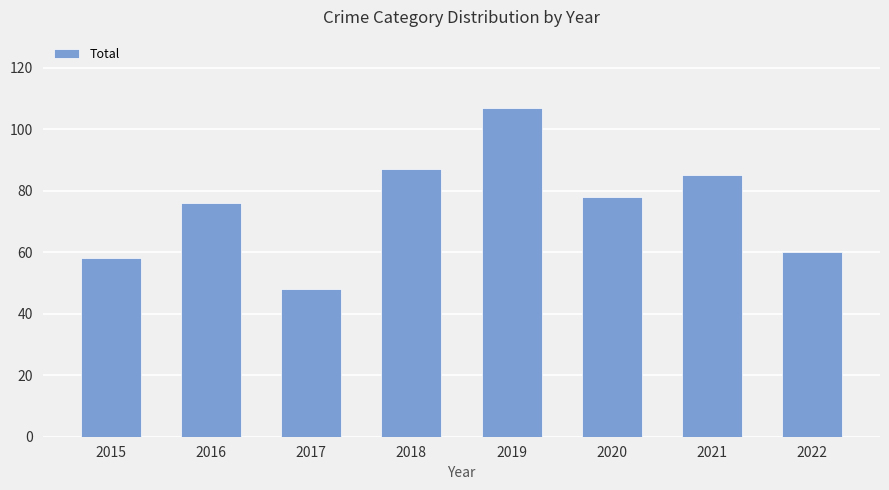

How many bars are there in total?

8